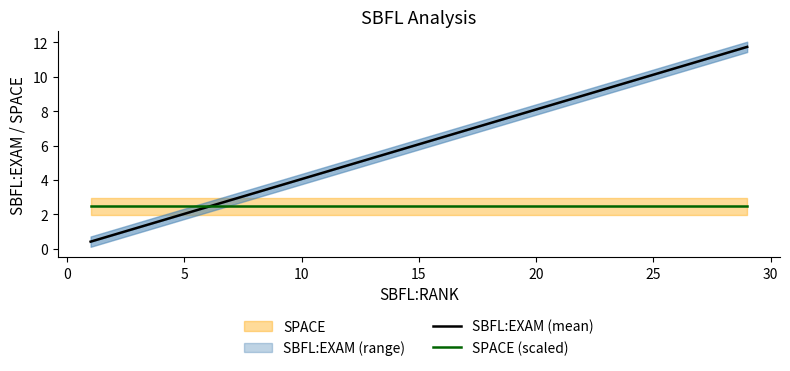

What is the average value of the SBFL:EXAM (mean) series?

4.5